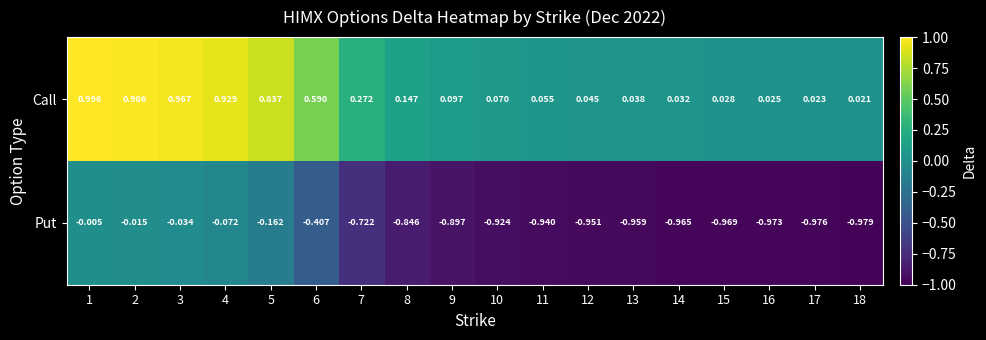

Which series has the largest total across all categories?

Call